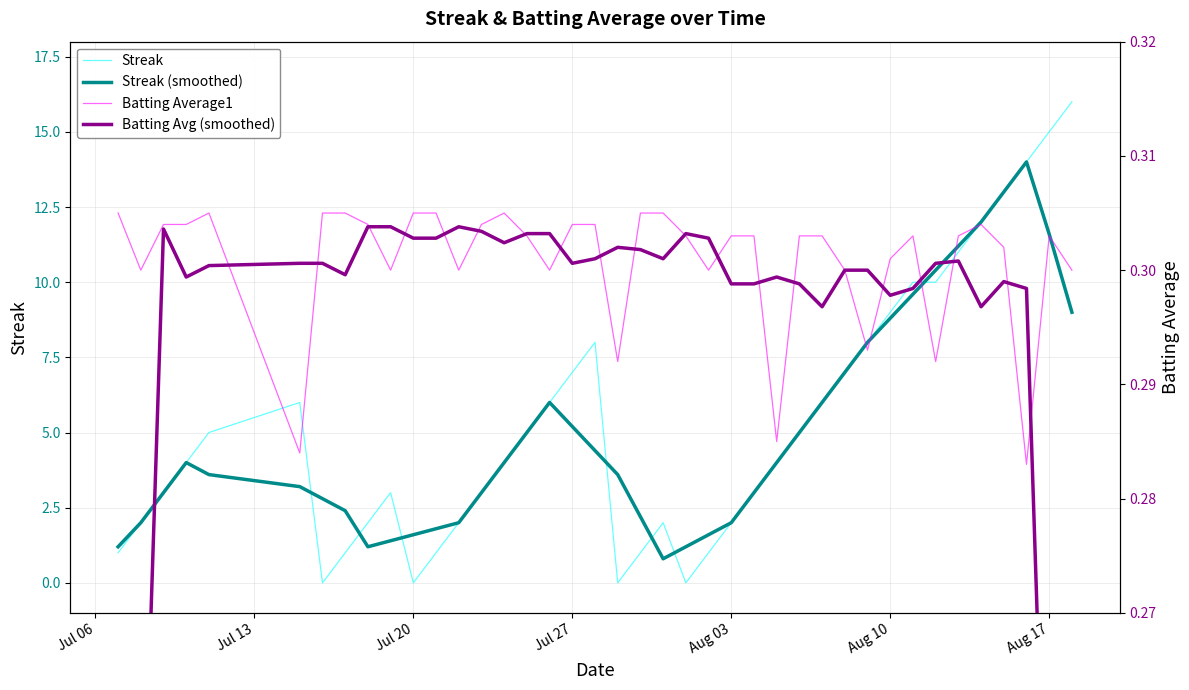

What is the maximum value for Streak?

16.0